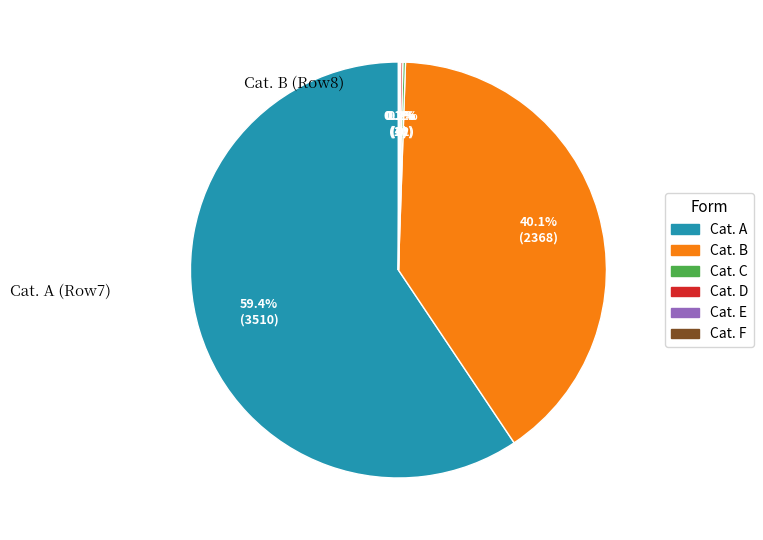

Do Cat. A and Cat. B together represent more than half of the pie?

Yes